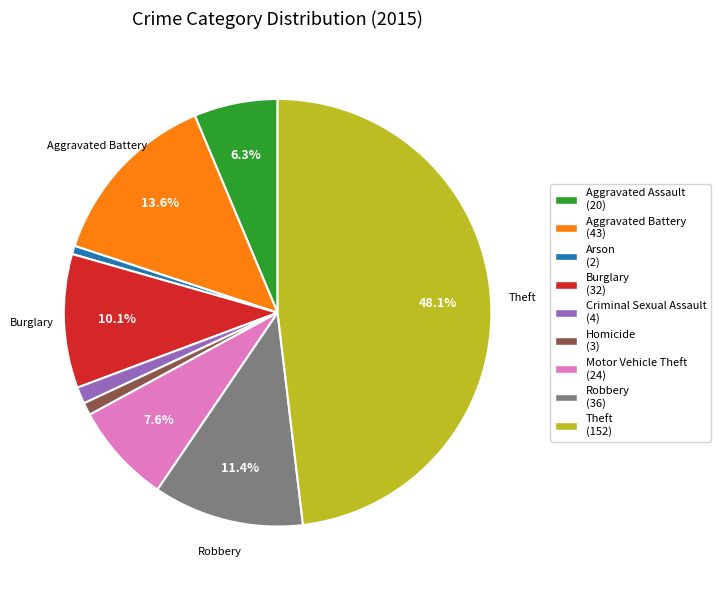

How many slices are in this pie chart?

9